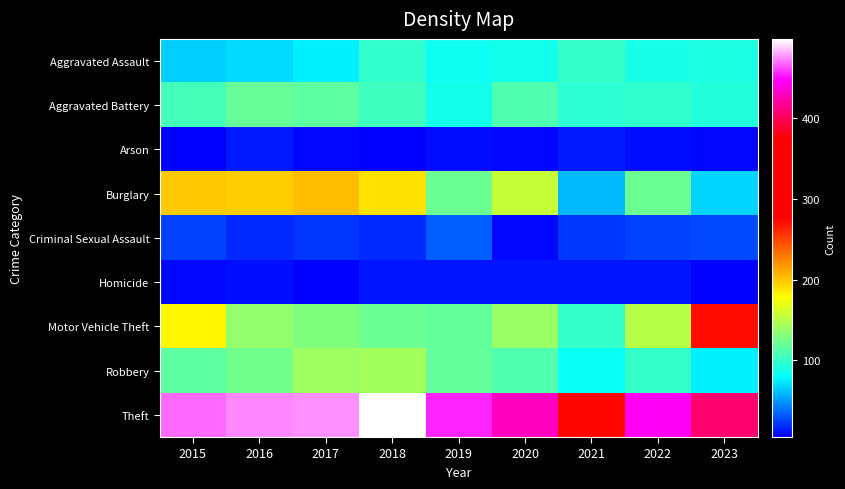

What is the total value across all series at 2015?

1173